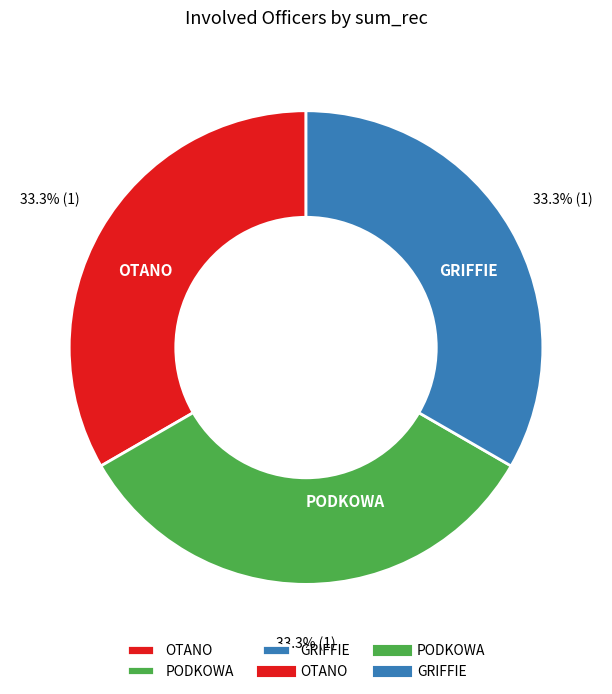

Is the sum of GRIFFIE and PODKOWA greater than half?

Yes